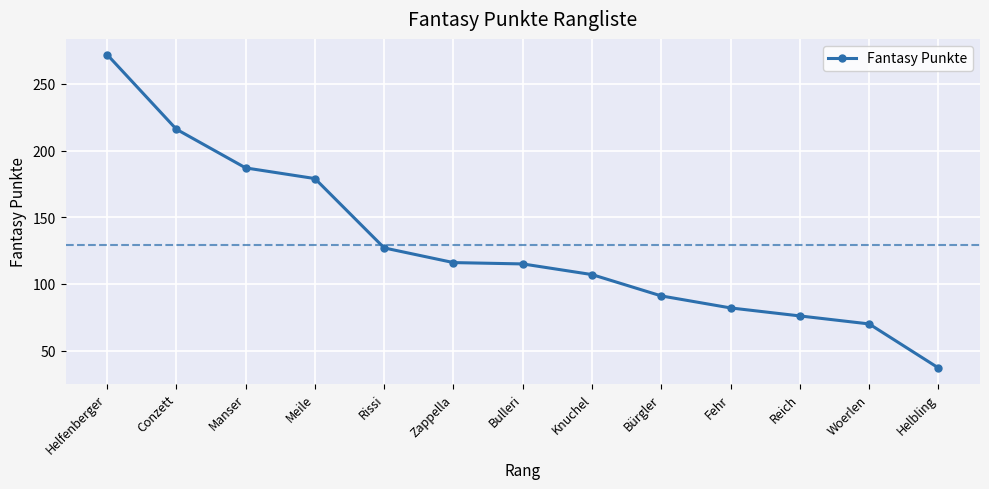

True or false: the data has more than 1 interior local peaks.

False